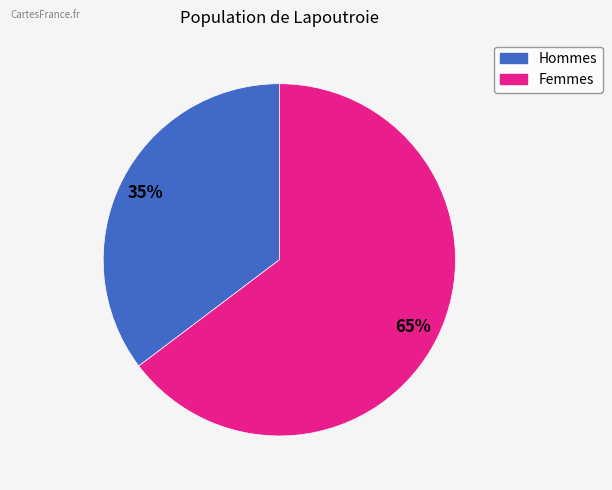

Is there a majority slice in this chart?

Yes